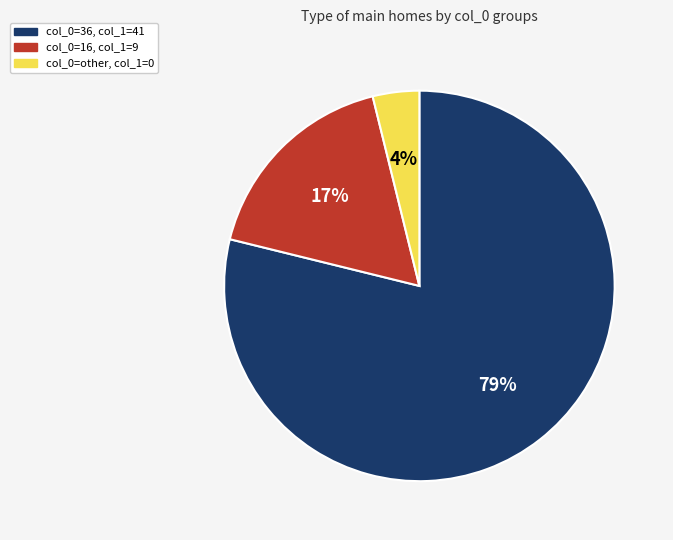

To the nearest percent, what is the average slice percentage?

33%